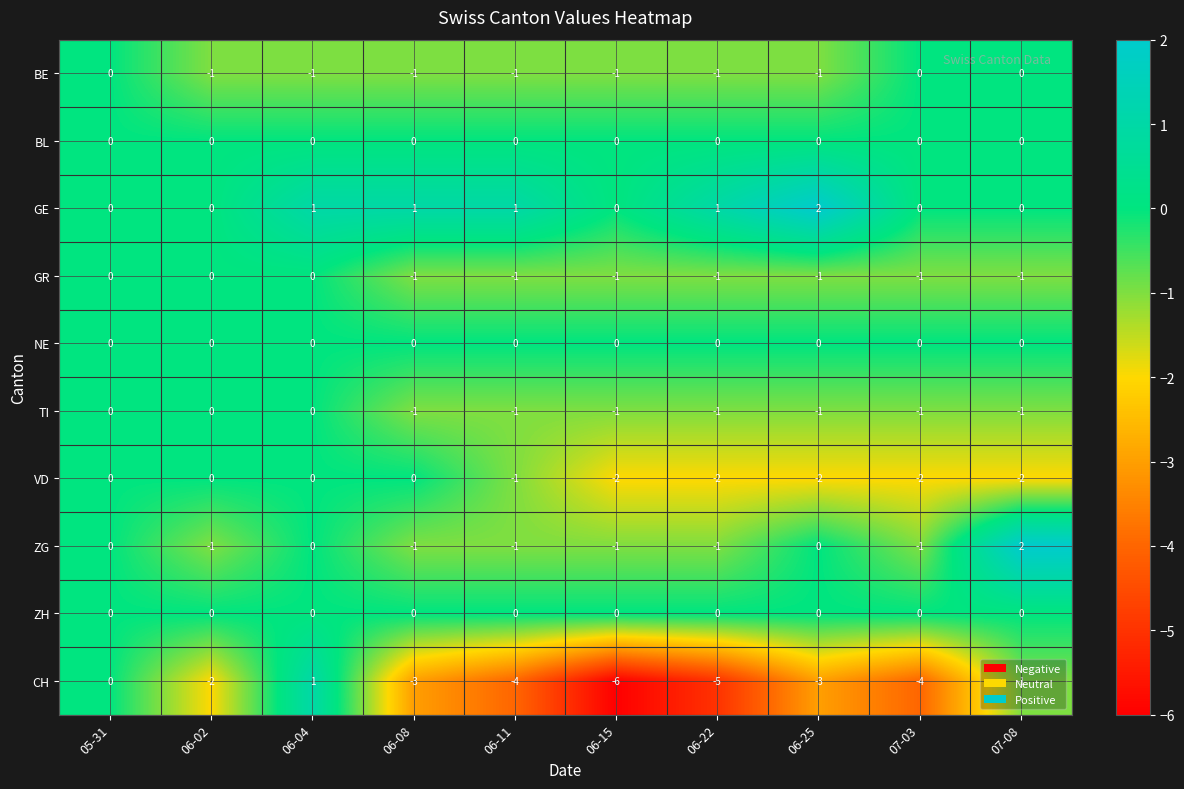

How many categories are shown in the chart?

10